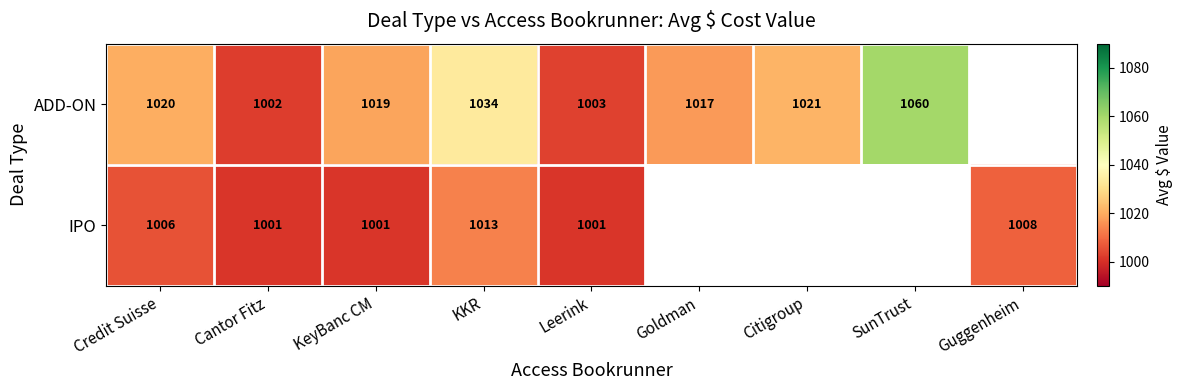

What is the difference between the highest and lowest values at Leerink?

2.0